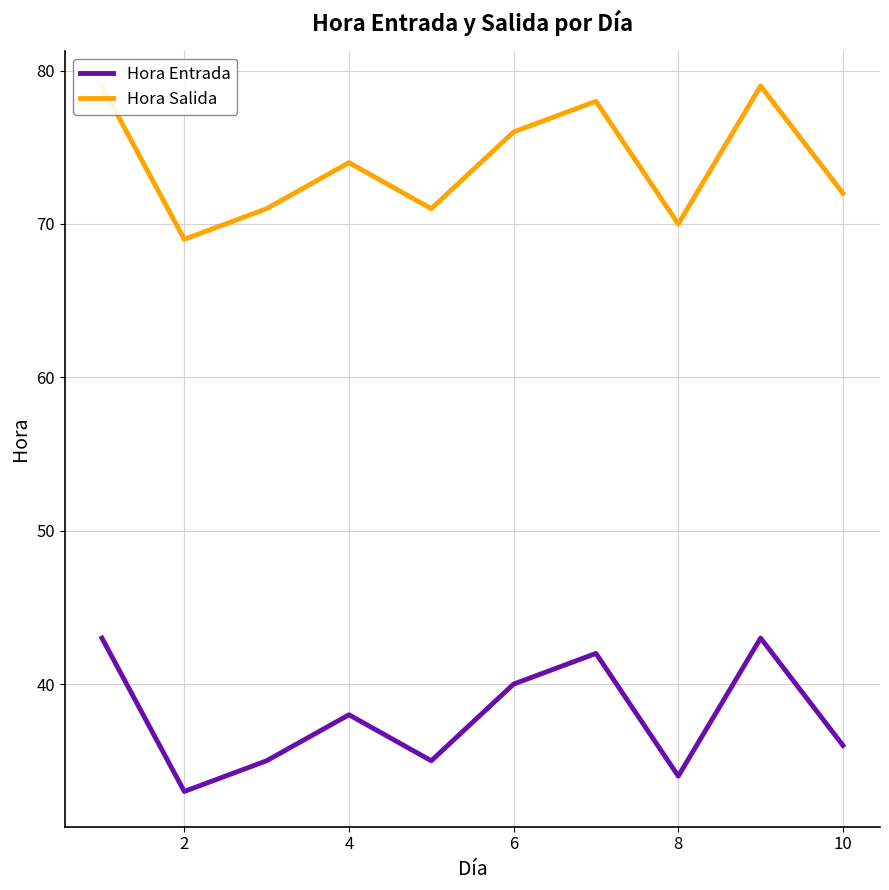

What is the maximum value for Hora Entrada?

43